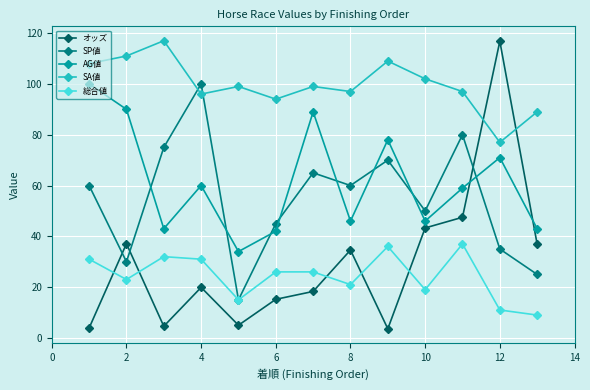

True or false: AG値 has more than 0 points higher than both neighbors.

True